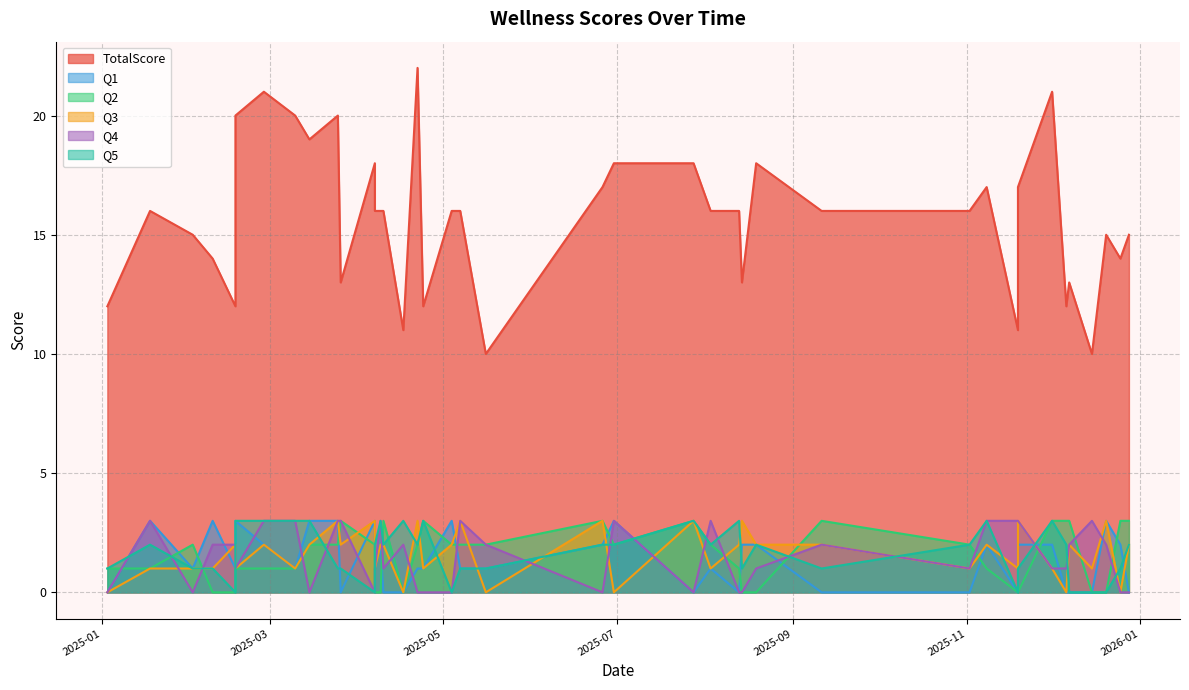

Reading right to left, what are all the values shown in this chart?

TotalScore: 15	14	15	10	13	12	21	17	11	17	16	16	18	13	16	16	18	18	17	10	16	16	12	22	11	16	16	16	18	13	20	19	20	21	20	12	14	15	16	12
Q1: 0	2	3	0	0	0	2	2	0	2	0	0	2	2	0	1	0	3	2	1	1	3	1	1	0	0	2	1	3	0	3	3	1	2	3	1	3	1	3	0
Q2: 3	3	0	0	3	3	3	0	0	1	2	3	0	0	1	2	3	2	3	2	2	2	3	2	0	3	0	0	2	3	2	2	1	1	1	0	0	2	1	1
Q3: 2	0	3	1	2	0	1	3	1	2	1	2	2	3	2	1	3	0	3	0	3	2	1	3	0	2	2	1	3	2	3	2	1	2	1	2	1	1	1	0
Q4: 0	0	2	3	2	1	1	3	3	3	1	2	1	0	0	3	0	3	0	2	3	0	0	0	2	1	3	1	0	3	3	0	3	3	1	2	2	0	3	0
Q5: 2	1	0	0	0	2	3	1	0	3	2	1	2	1	3	2	3	2	2	1	1	0	3	2	3	2	3	2	0	1	1	3	3	3	3	0	1	1	2	1